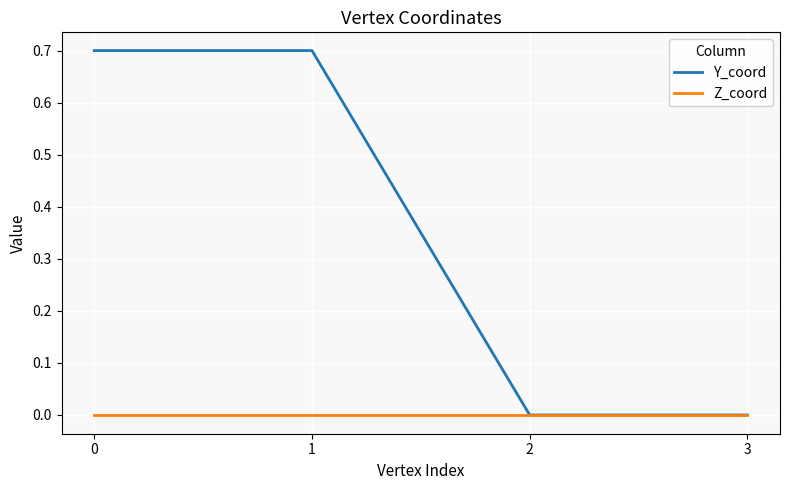

What is the difference between the maximum and minimum values in the Y_coord series?

0.7